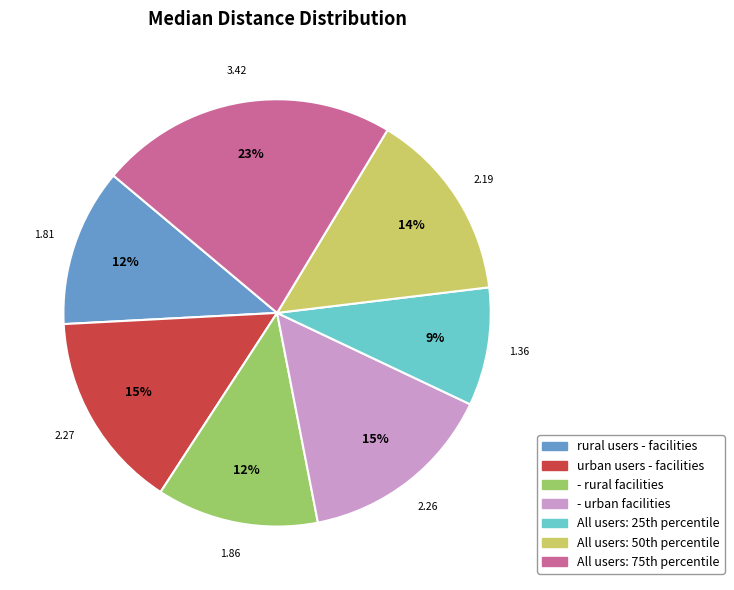

Is there a majority slice in this chart?

No